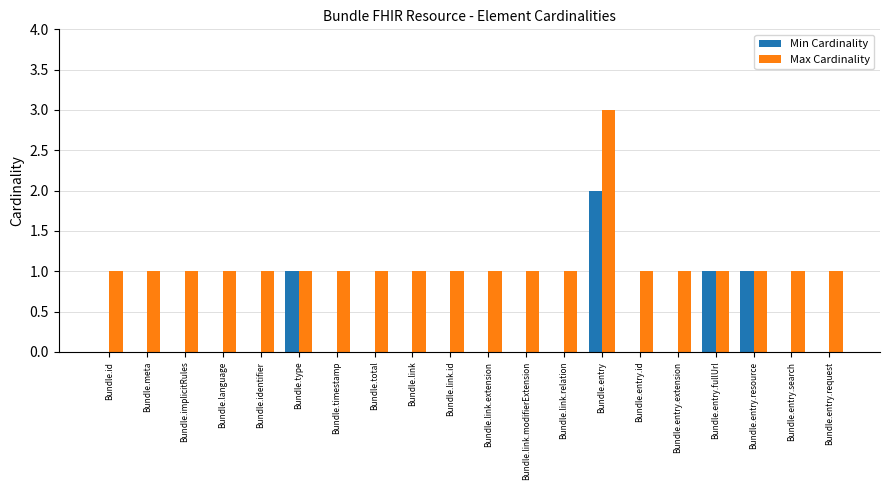

Does the chart contain stacked bars?

No